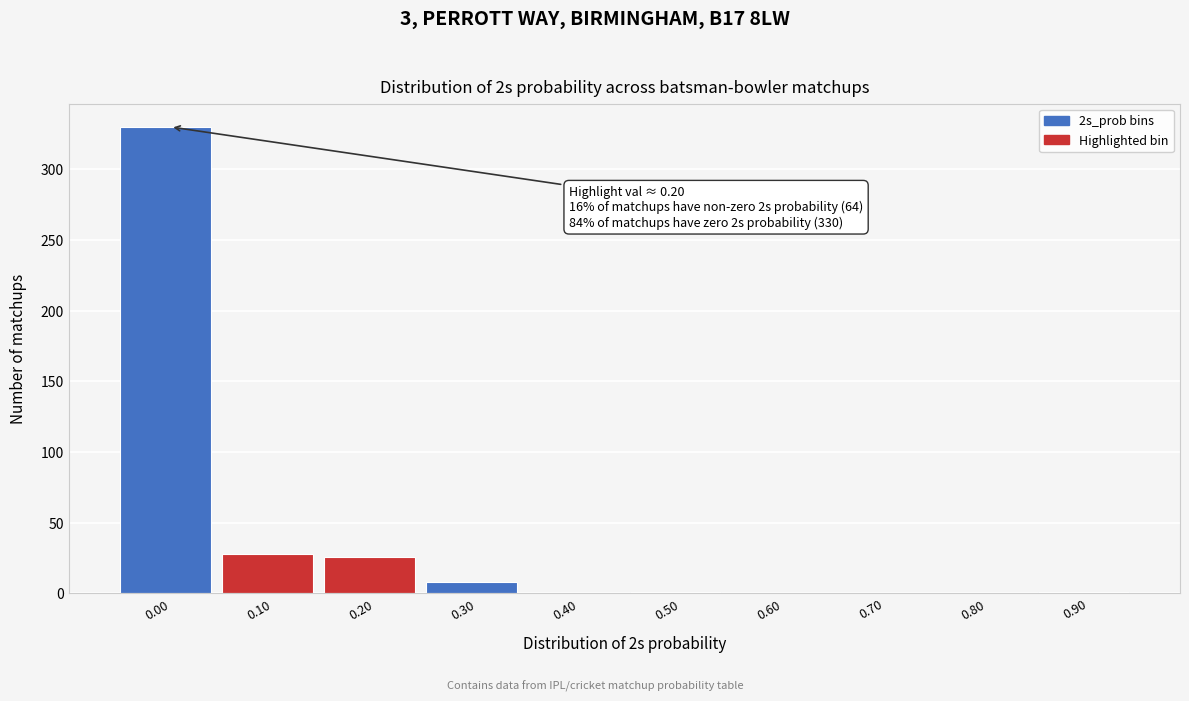

What is the sum of all values?

394